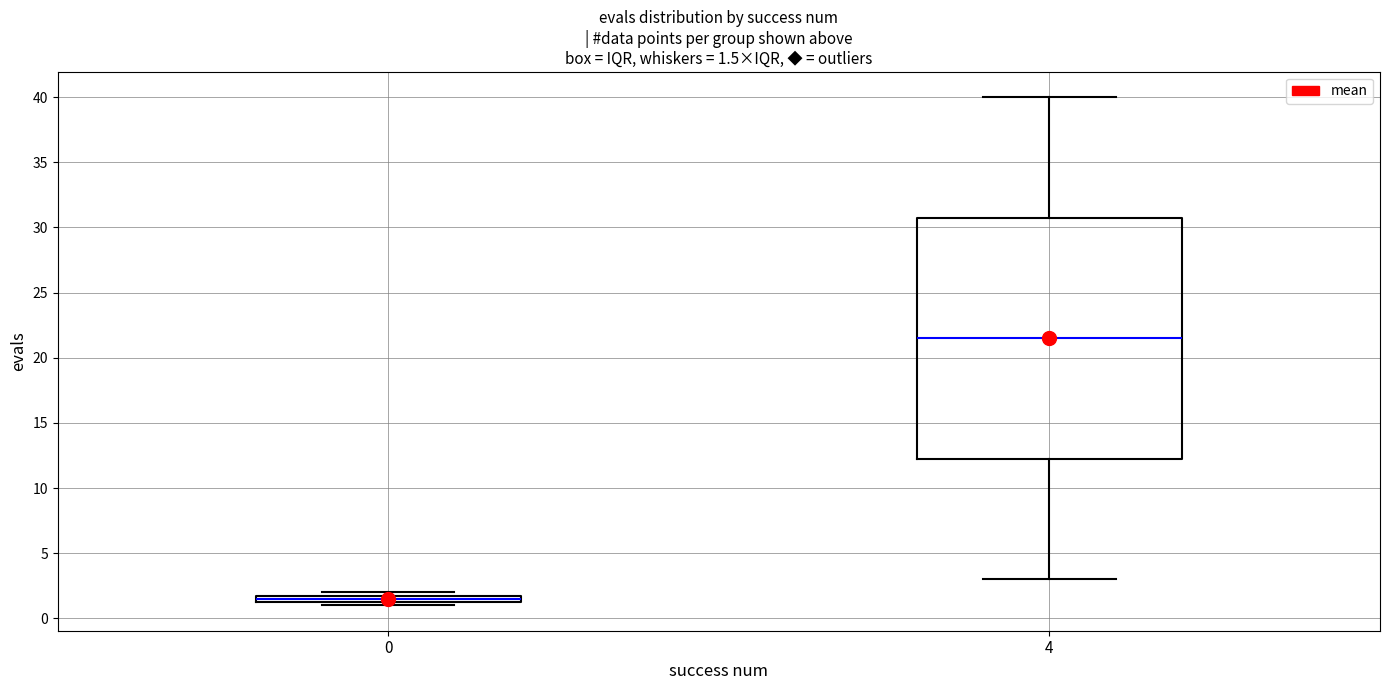

Which box has the lowest median line?

0